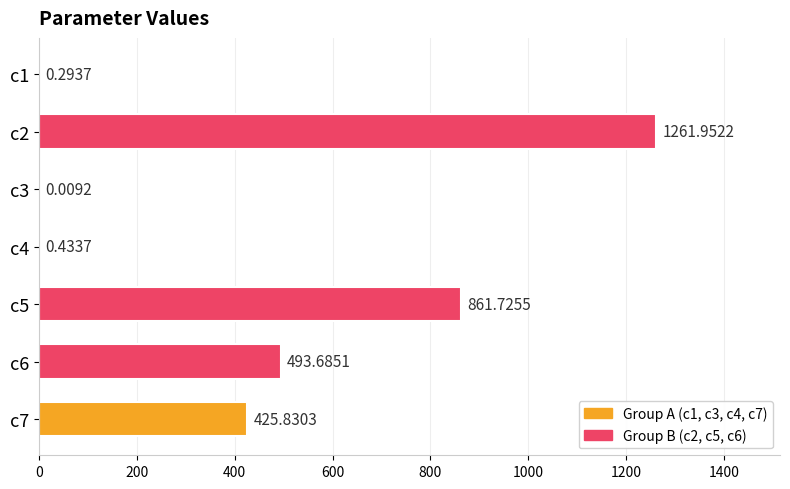

Which has a higher value, c5 or c6?

c5